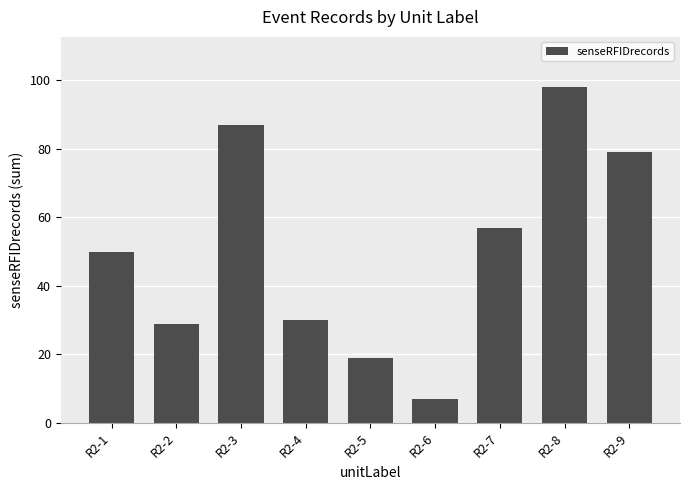

What is the value of the 9th bar from the left?

79